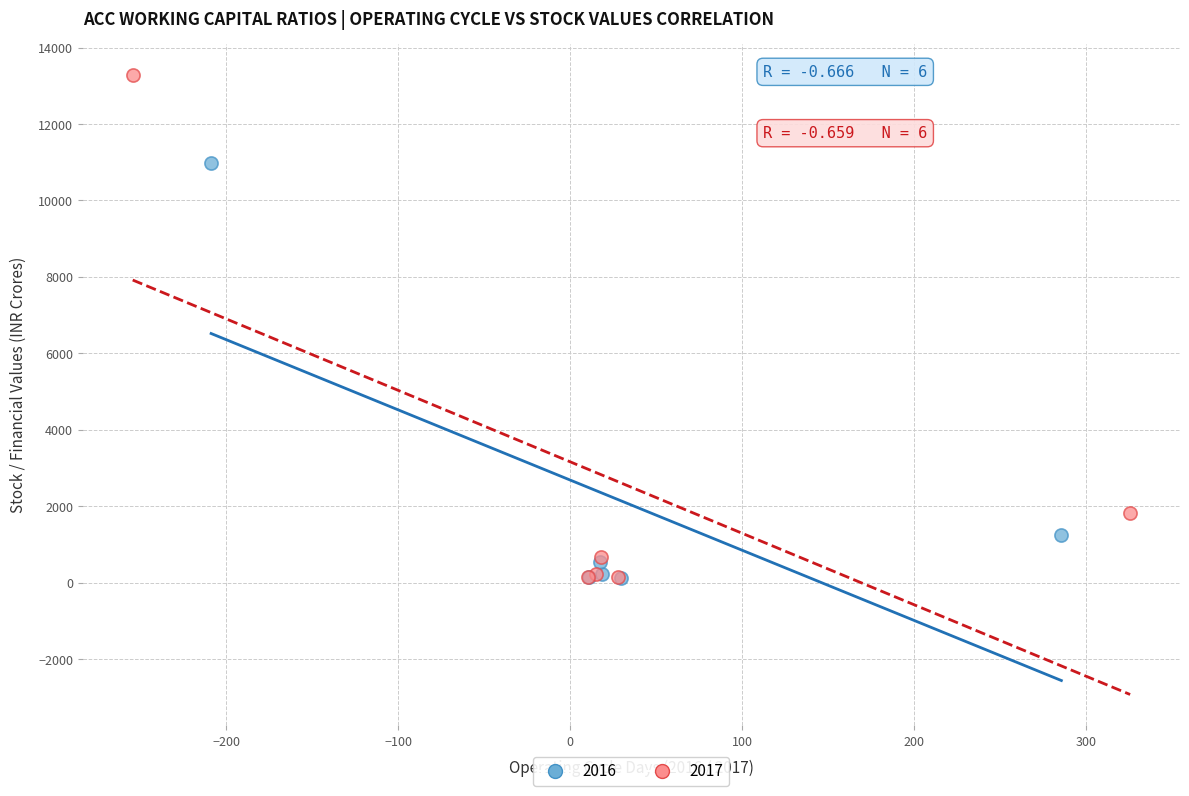

Which series has the largest Y range (max minus min)?

2017